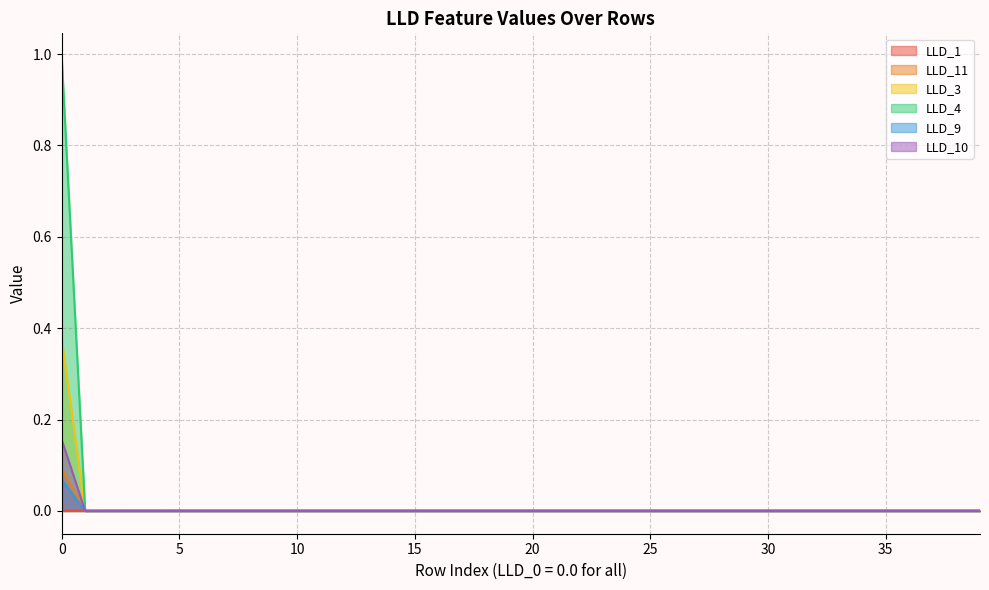

Which has a higher value, 27 or 28?

27